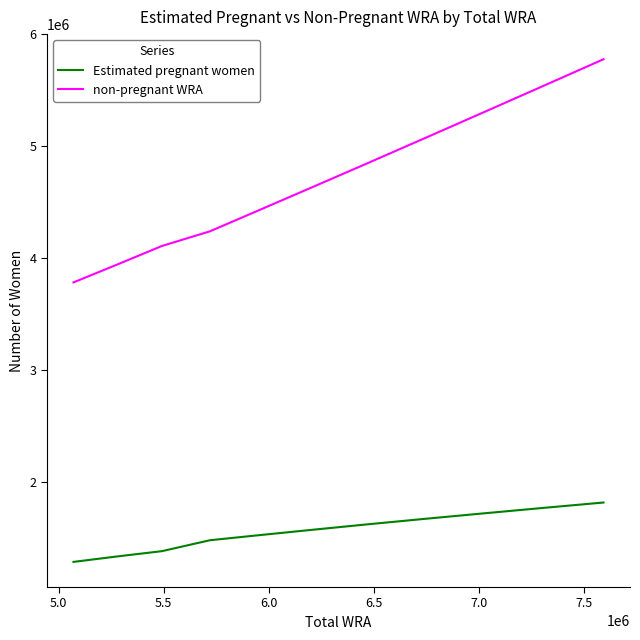

Which series has the widest spread of values?

non-pregnant WRA